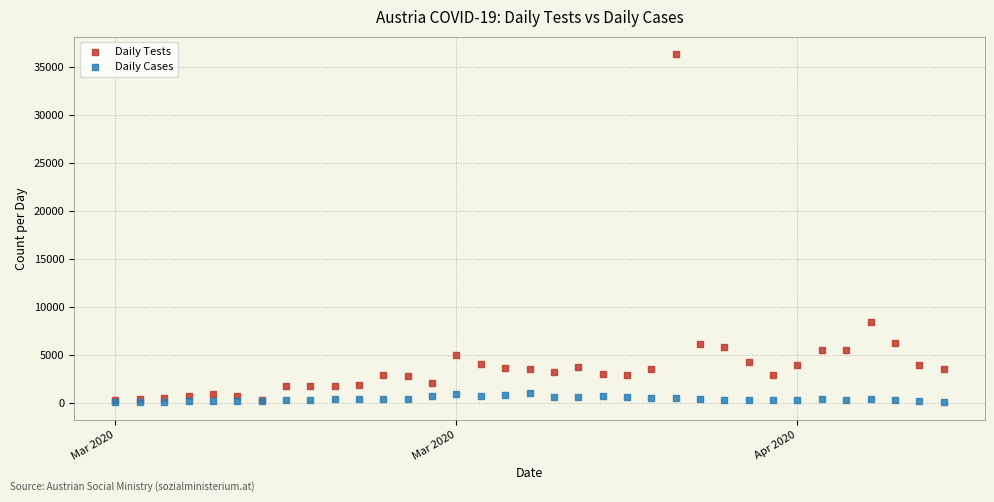

Which series reaches the maximum Y coordinate?

Daily Tests